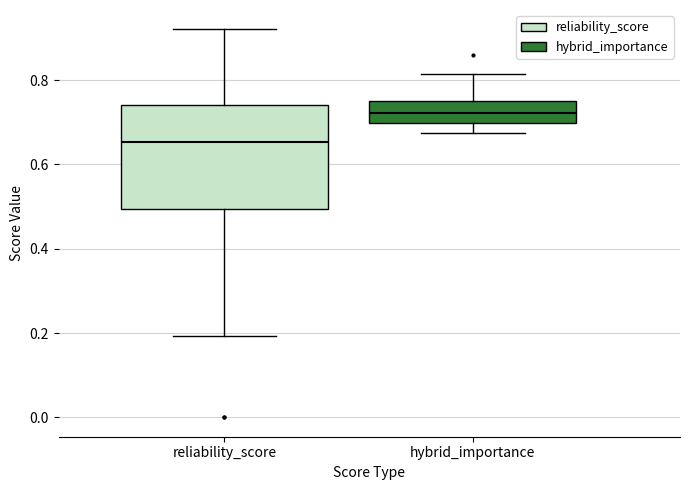

Where does the median line of the box for hybrid_importance sit on the y-axis? The values are not printed on the chart, so give them approximately, as read against the axis.

0.72